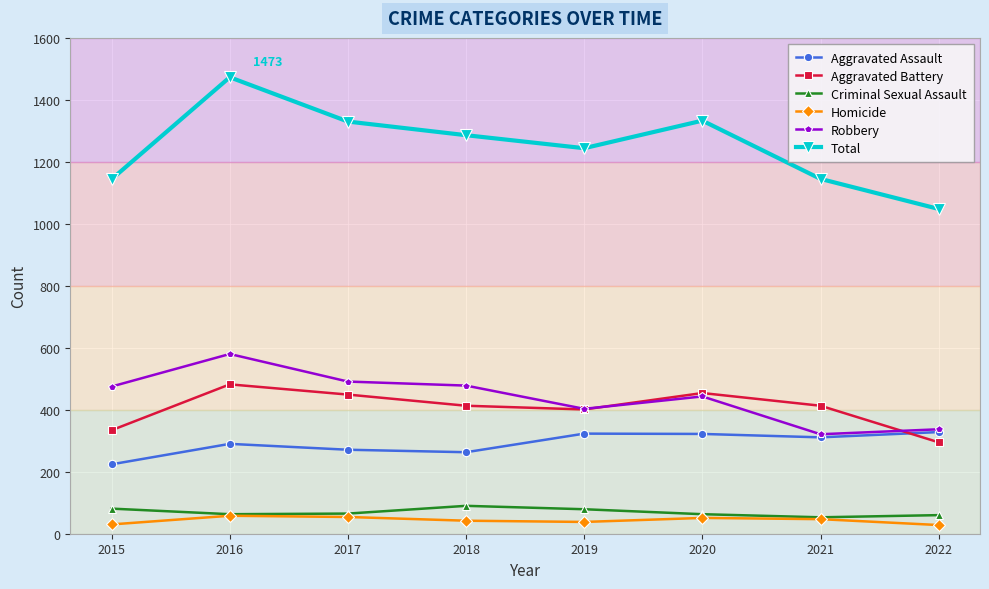

True or false: Aggravated Battery and Total cross at least once.

False